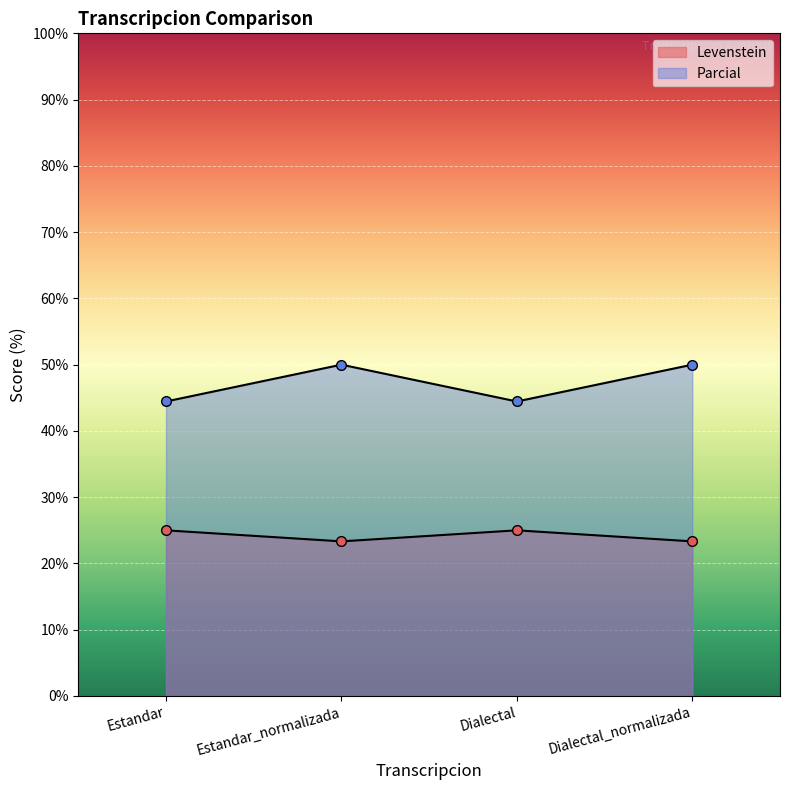

At how many categories does at least one series exceed 35?

4